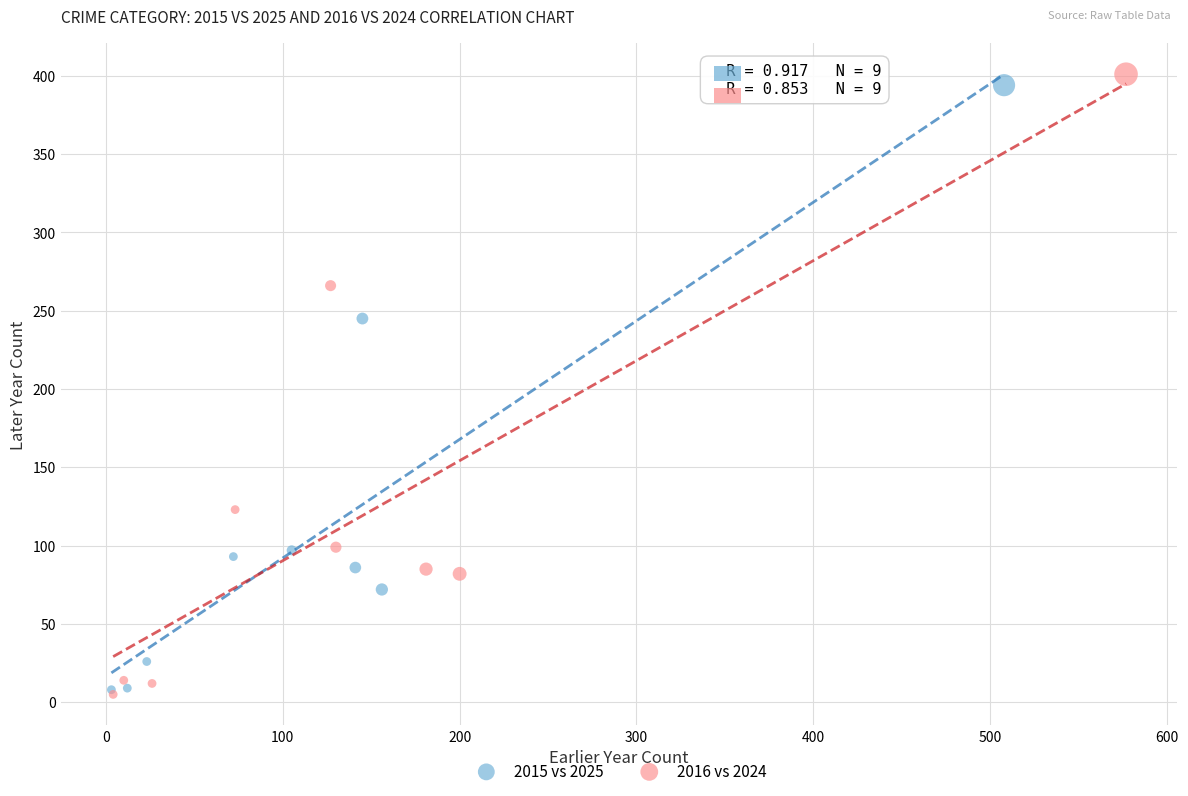

Which series reaches the maximum Y coordinate?

2016 vs 2024